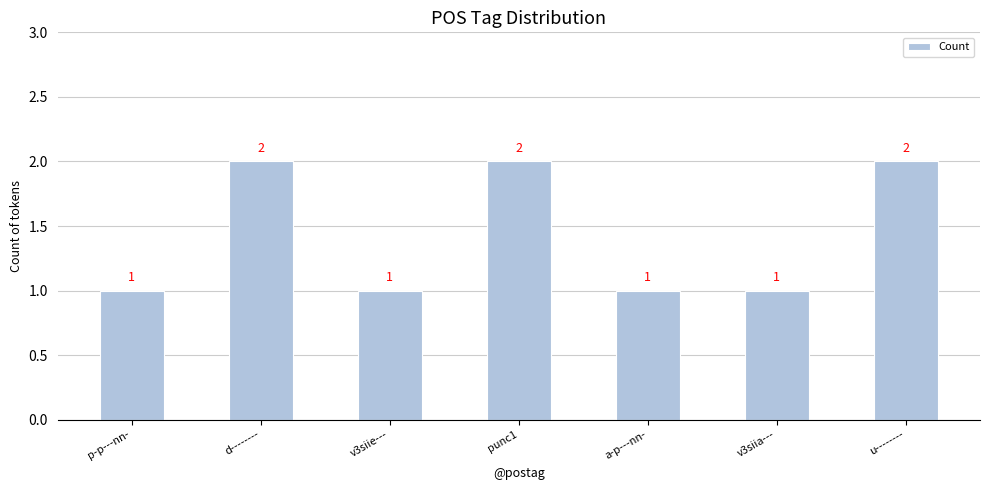

Between u-------- and v3siie---, which is larger?

u--------